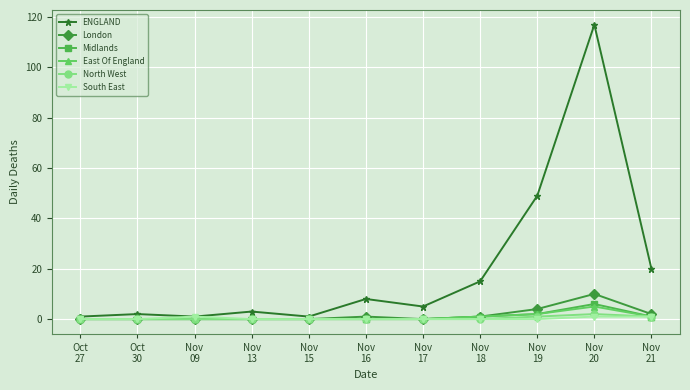

Which series has the widest spread of values?

ENGLAND